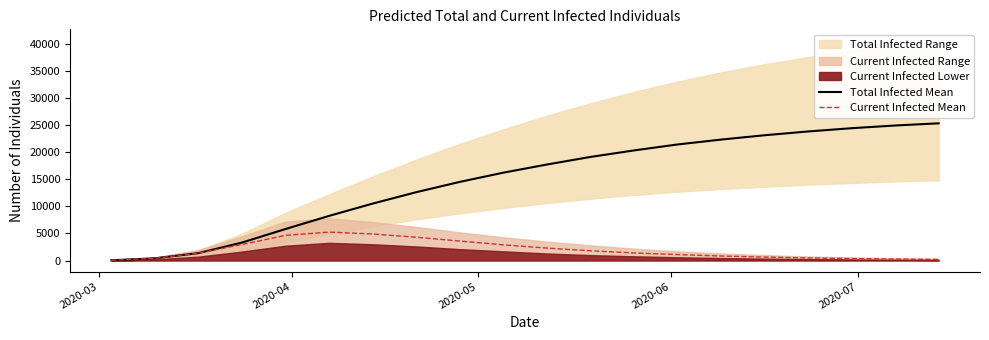

In Current Infected Mean, how many points are higher than both neighbors (excluding endpoints)?

1